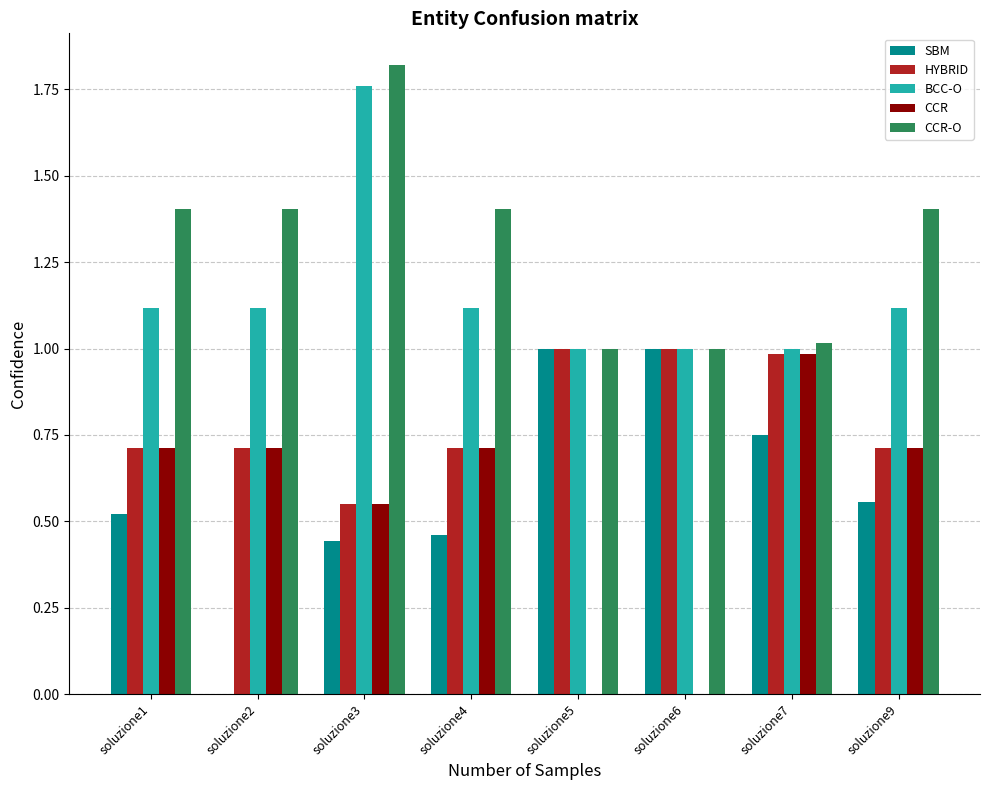

Which series has the largest total across all categories?

CCR-O